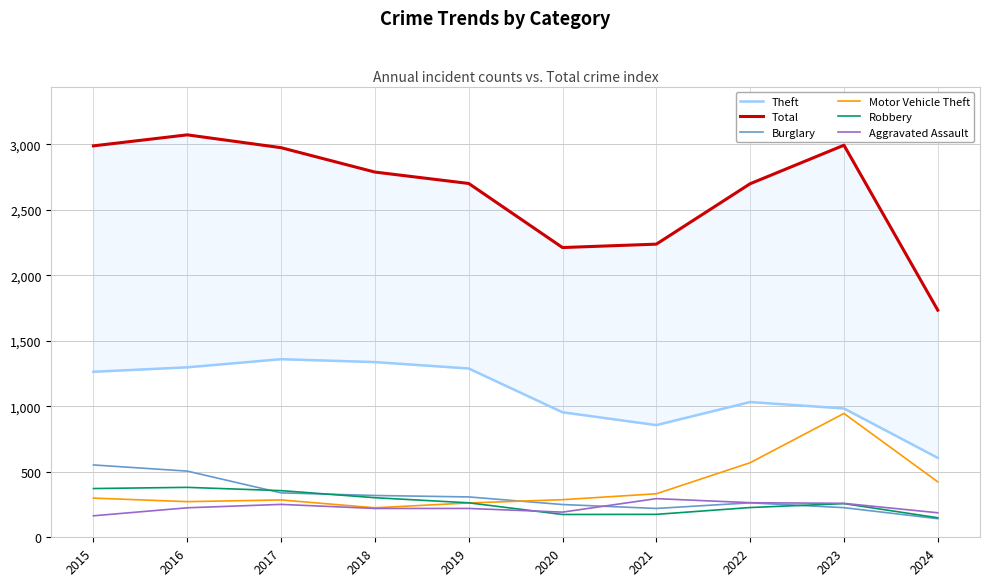

Count the number of categories in the chart.

10